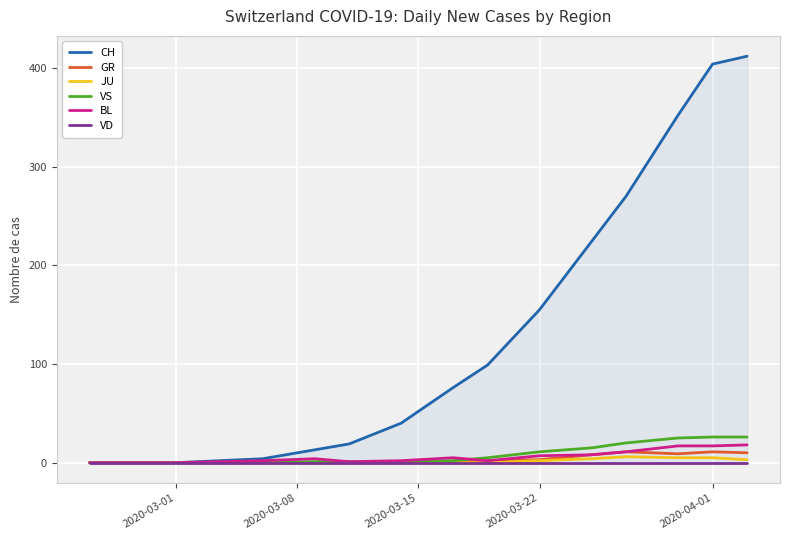

How many distinct data groups are displayed?

6